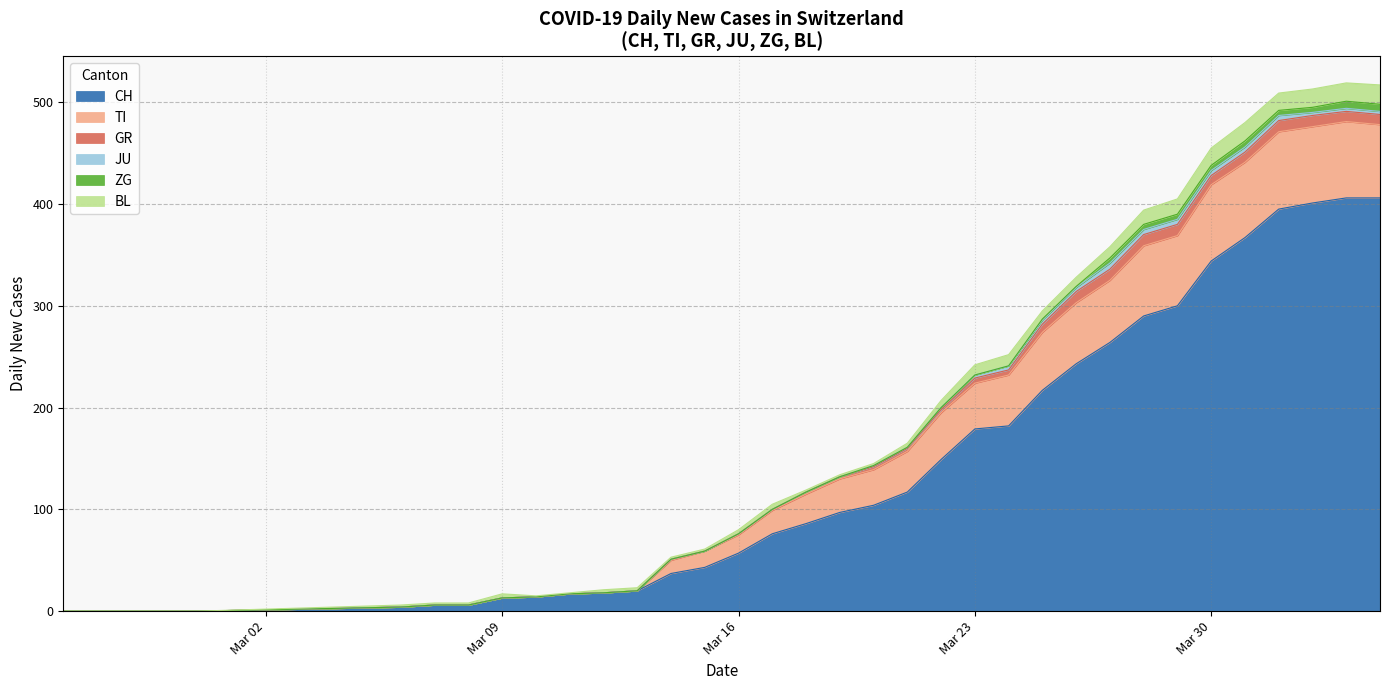

How many data points in ZG are less than 3?

10